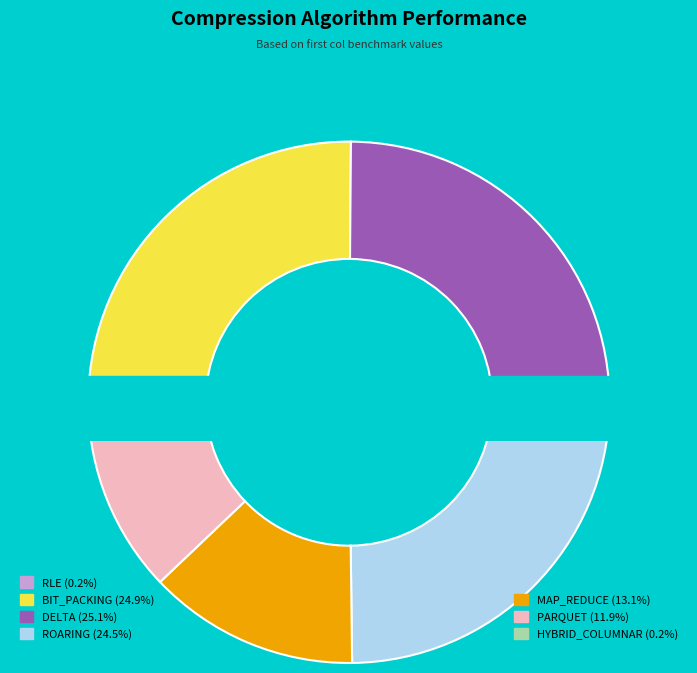

To the nearest percent, what is the average slice percentage?

14%